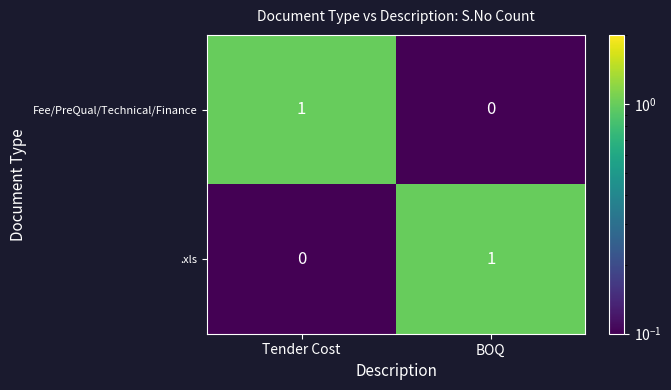

Reading left to right, transcribe all the data shown in this chart.

Fee/PreQual/Technical/Finance: 1	0
.xls: 0	1